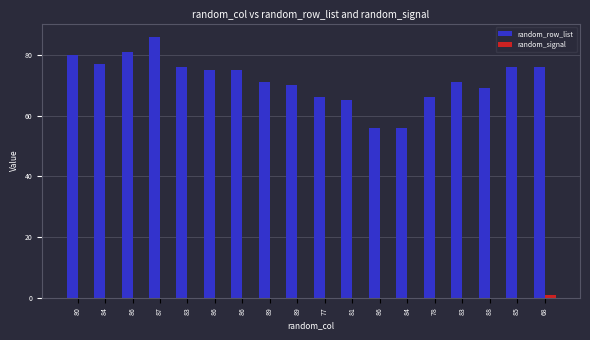

How many groups of bars are there?

18